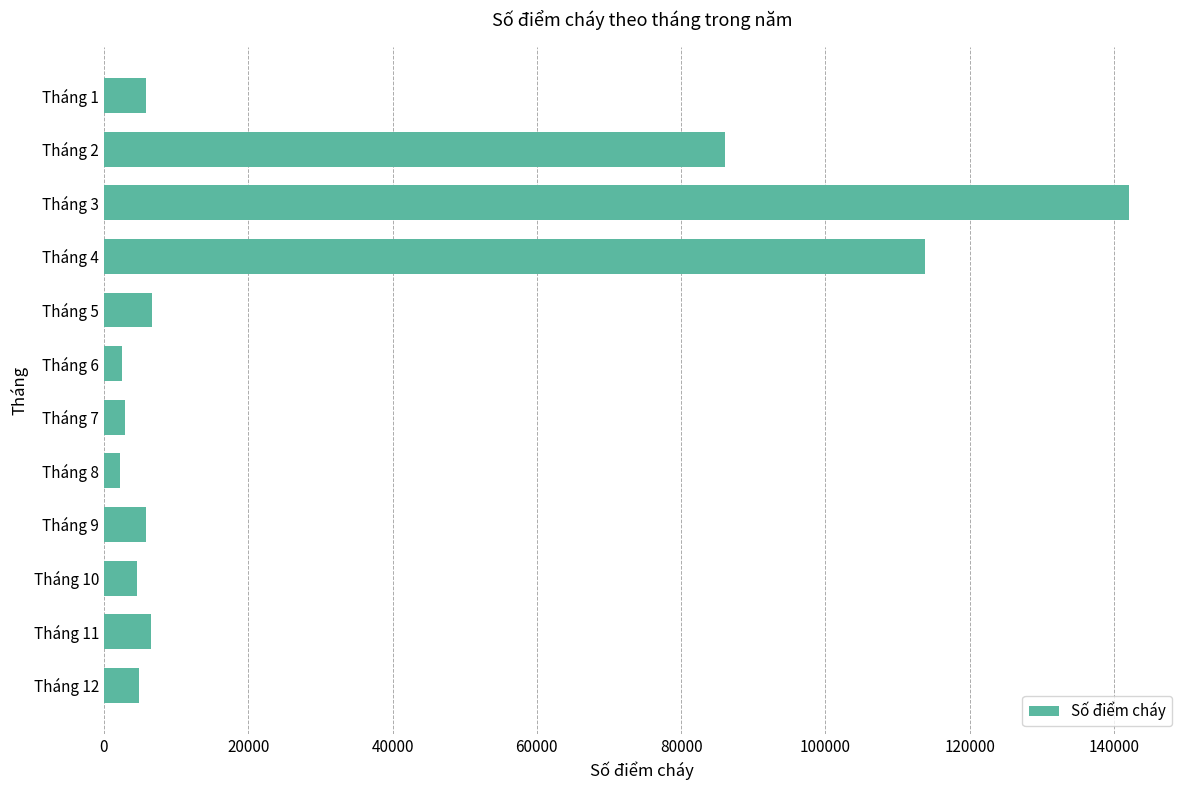

What is the change in value from Tháng 1 to Tháng 2?

+80247